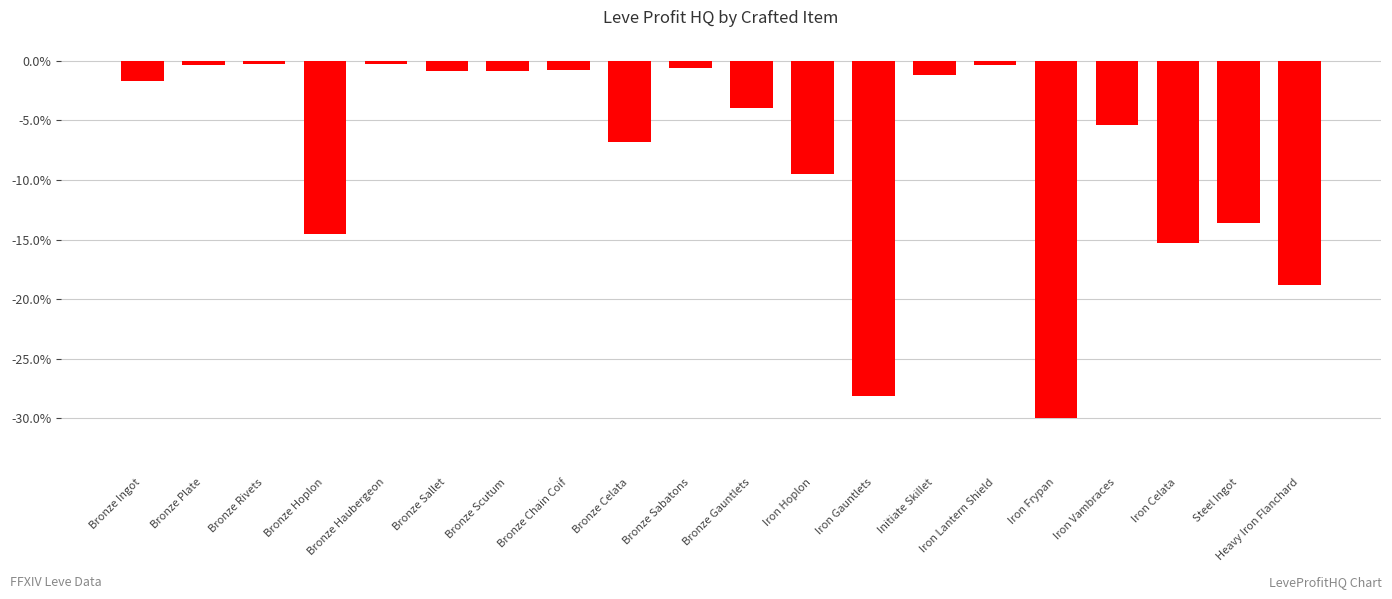

What is the approximate value at Bronze Chain Coif?

-0.8